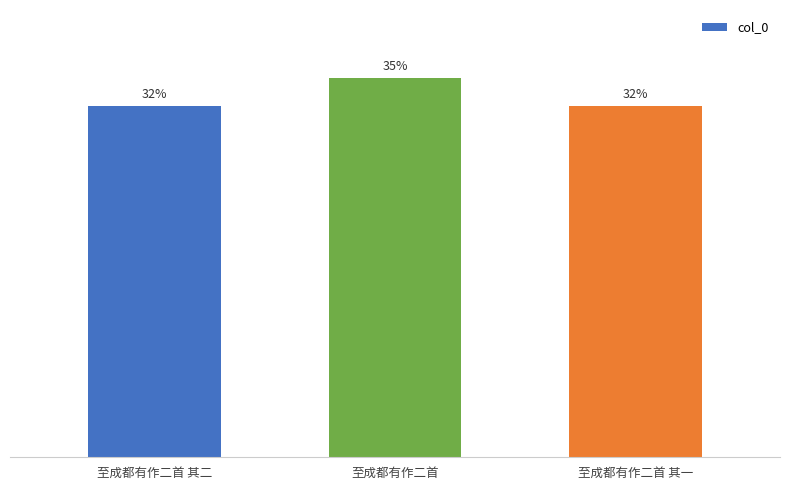

At which category does the chart reach its minimum across all series?

至成都有作二首 其一